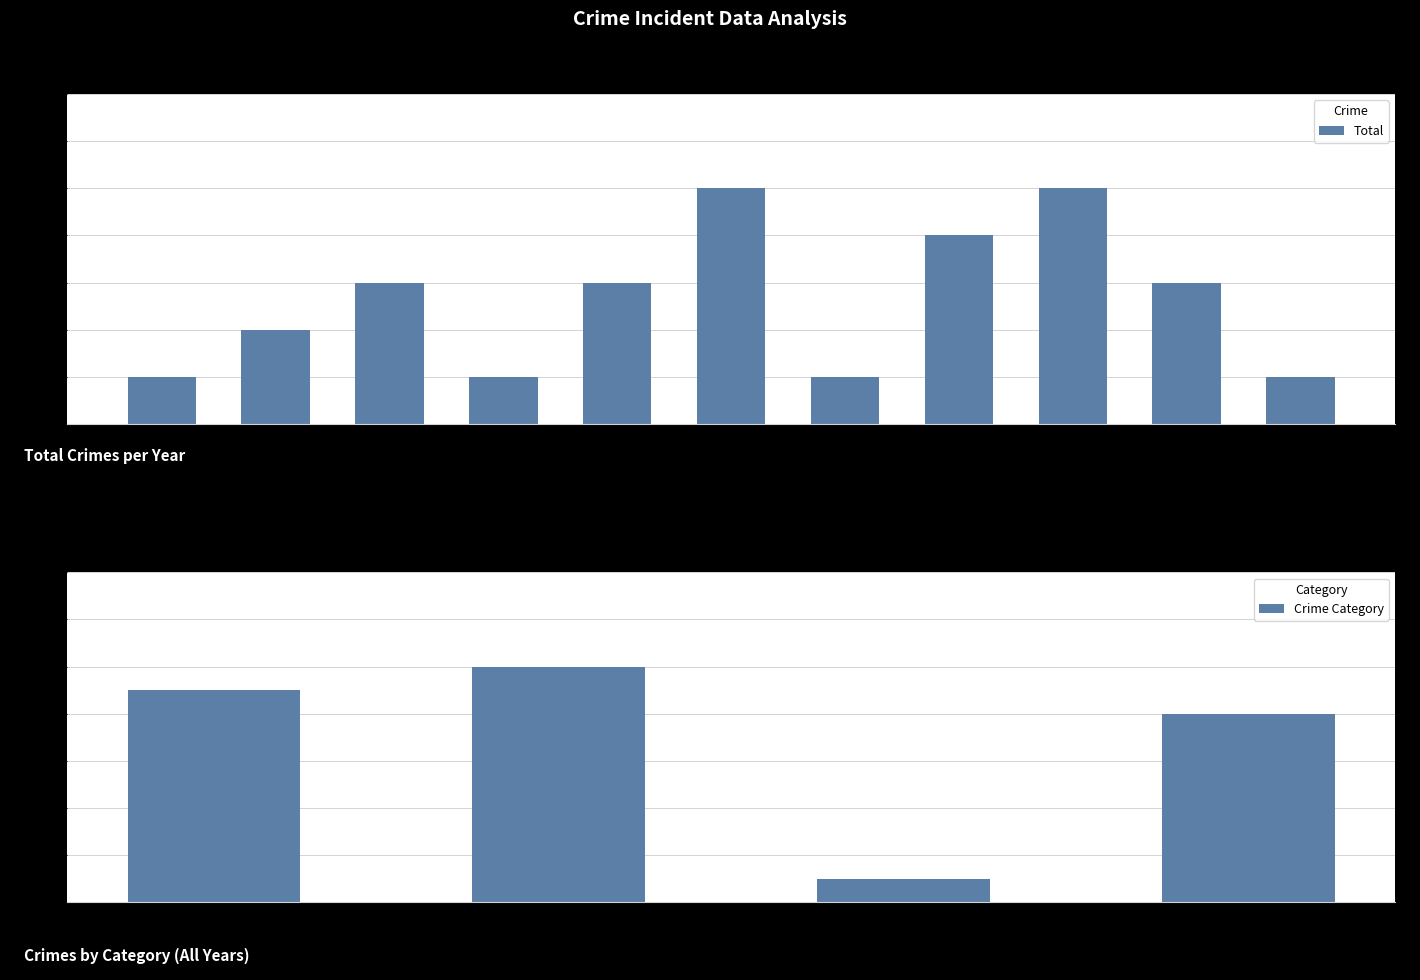

What is the sum of all values?

29